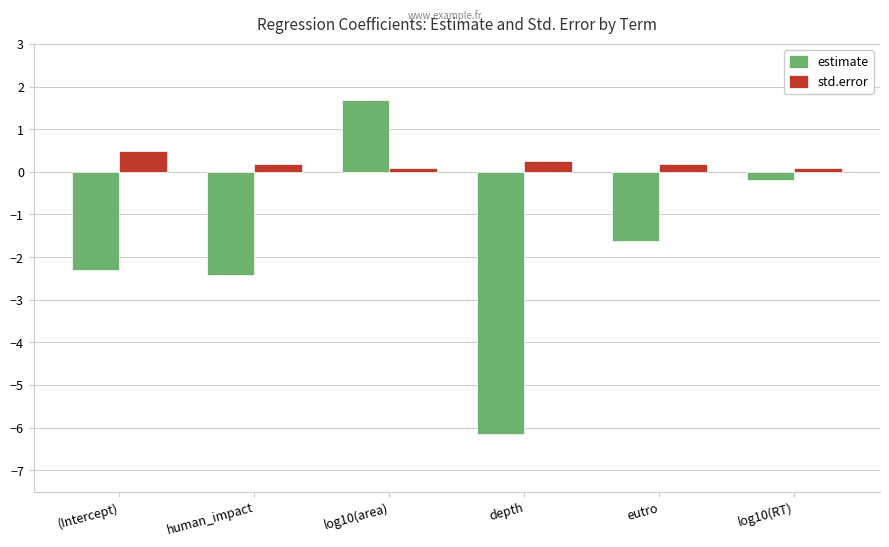

Which category has the lowest value across all series?

depth